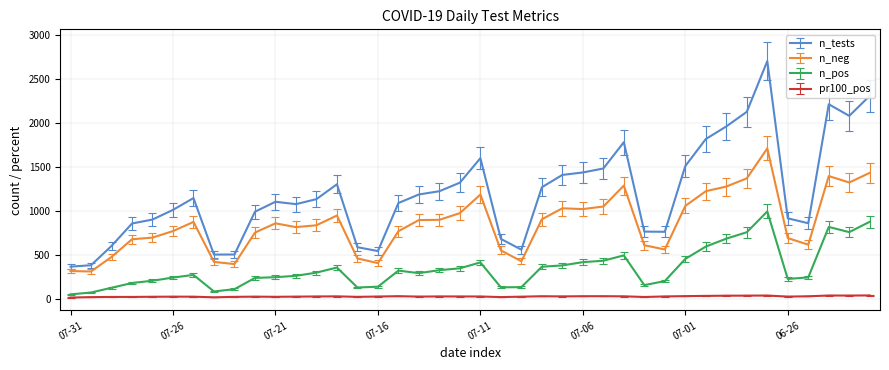

Which series has the largest total across all categories?

n_tests